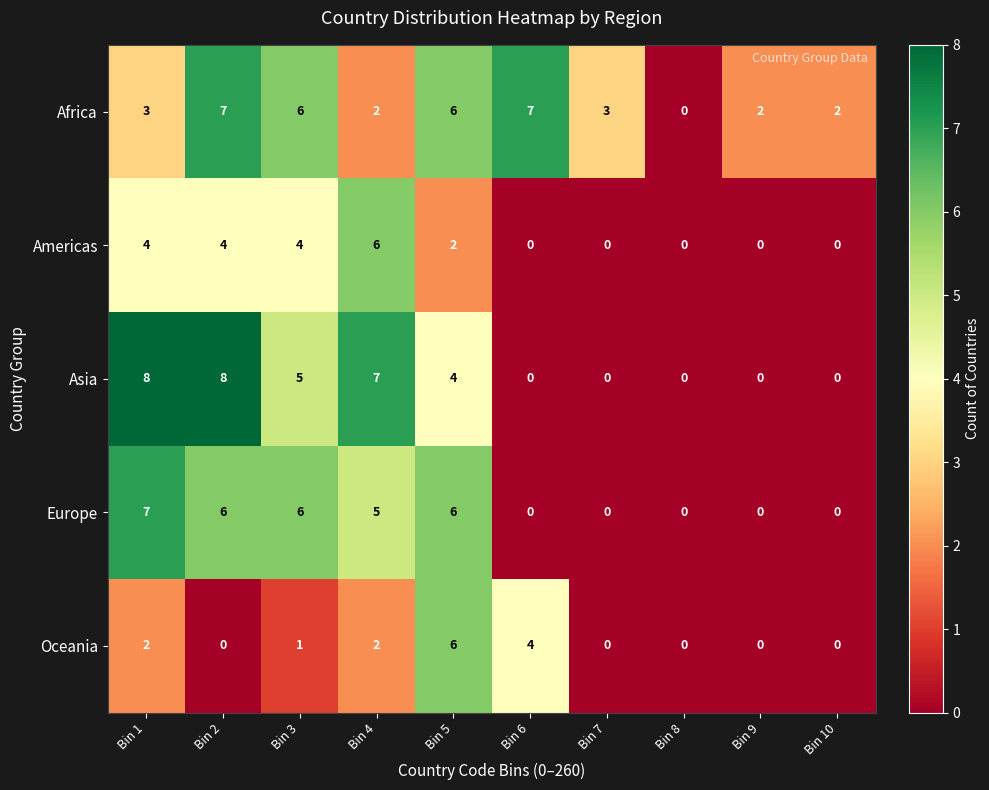

What is the highest value of the Europe series?

7